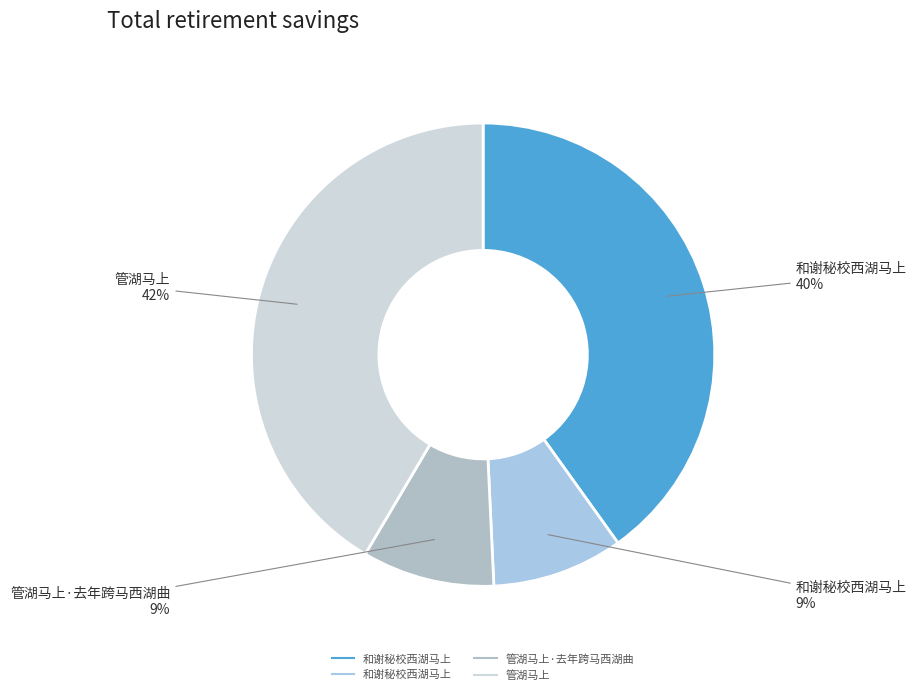

Which category has the smallest portion of the pie?

和谢秘校西湖马上 (217440)